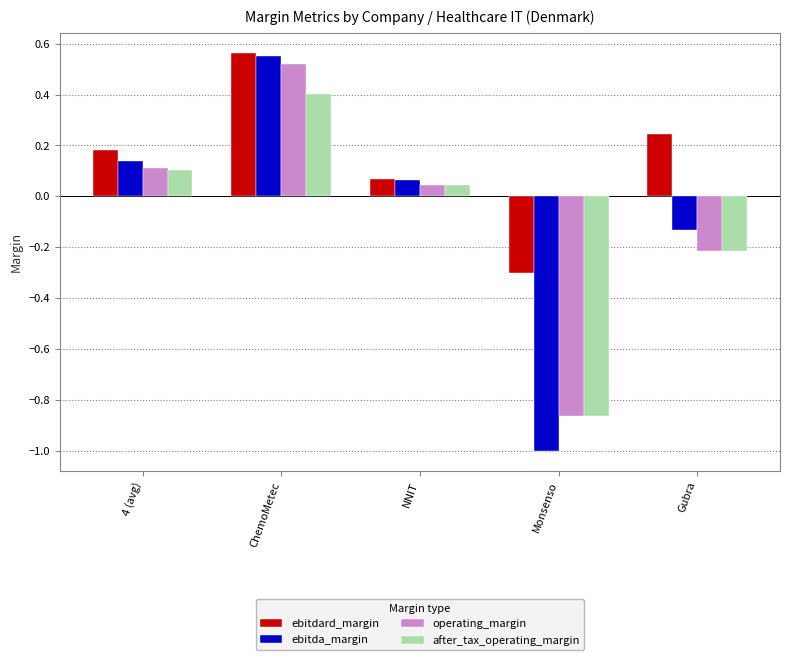

What is the minimum value shown in the chart?

-1.0